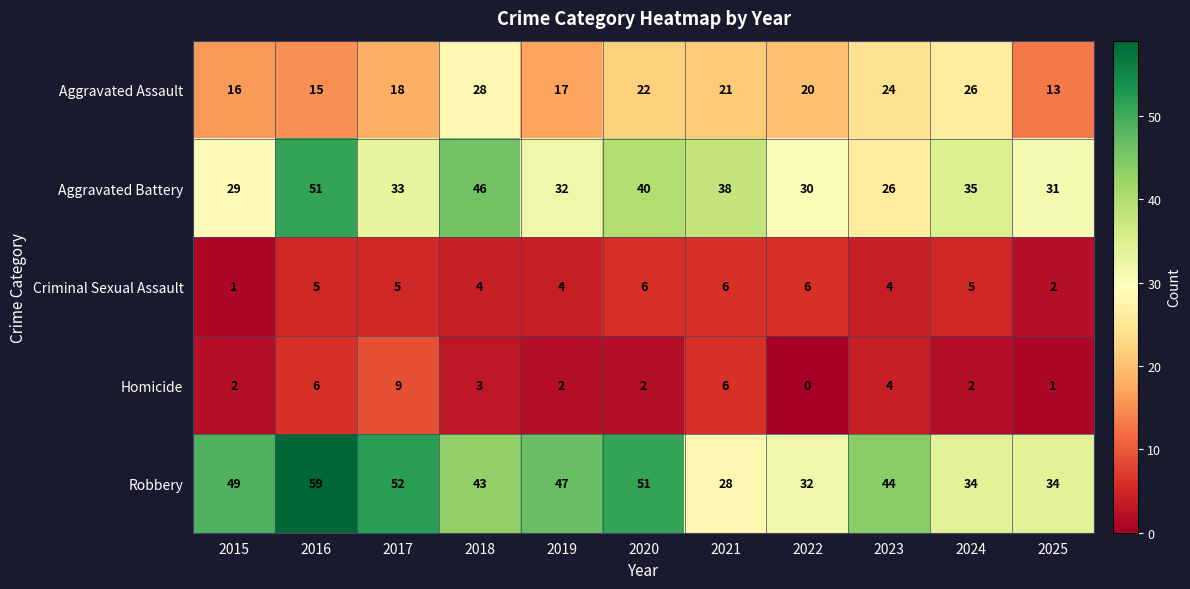

At which label is Homicide closest to 4?

2023